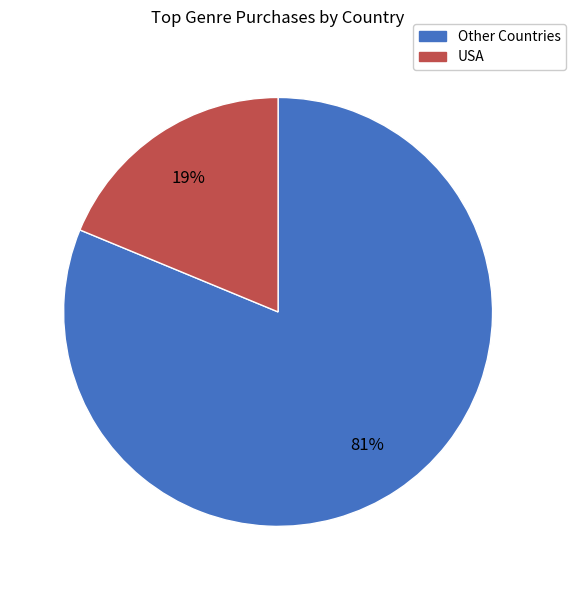

Is there a majority slice in this chart?

Yes